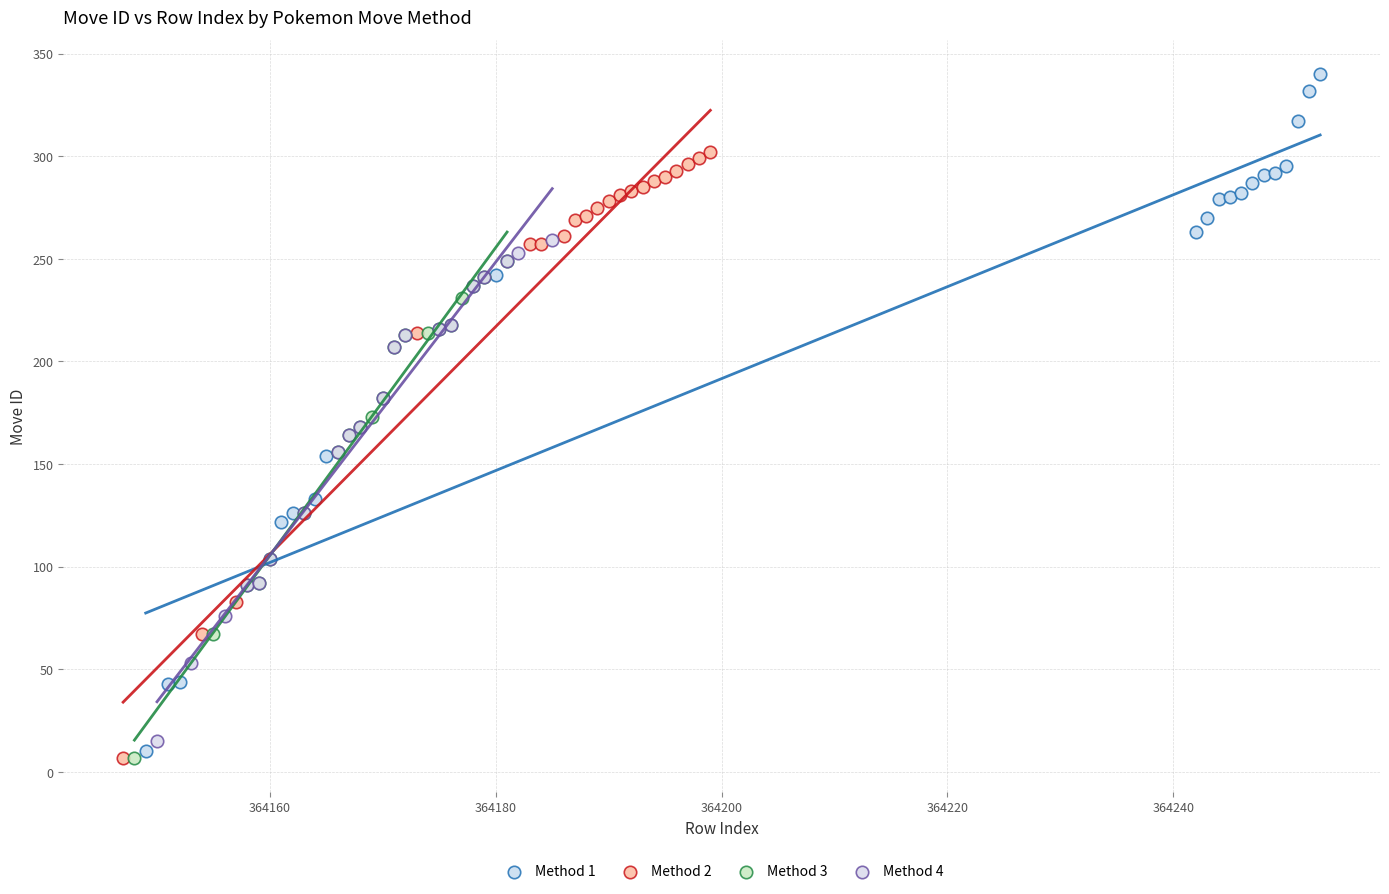

Which series has the widest spread of Y values?

Method 1